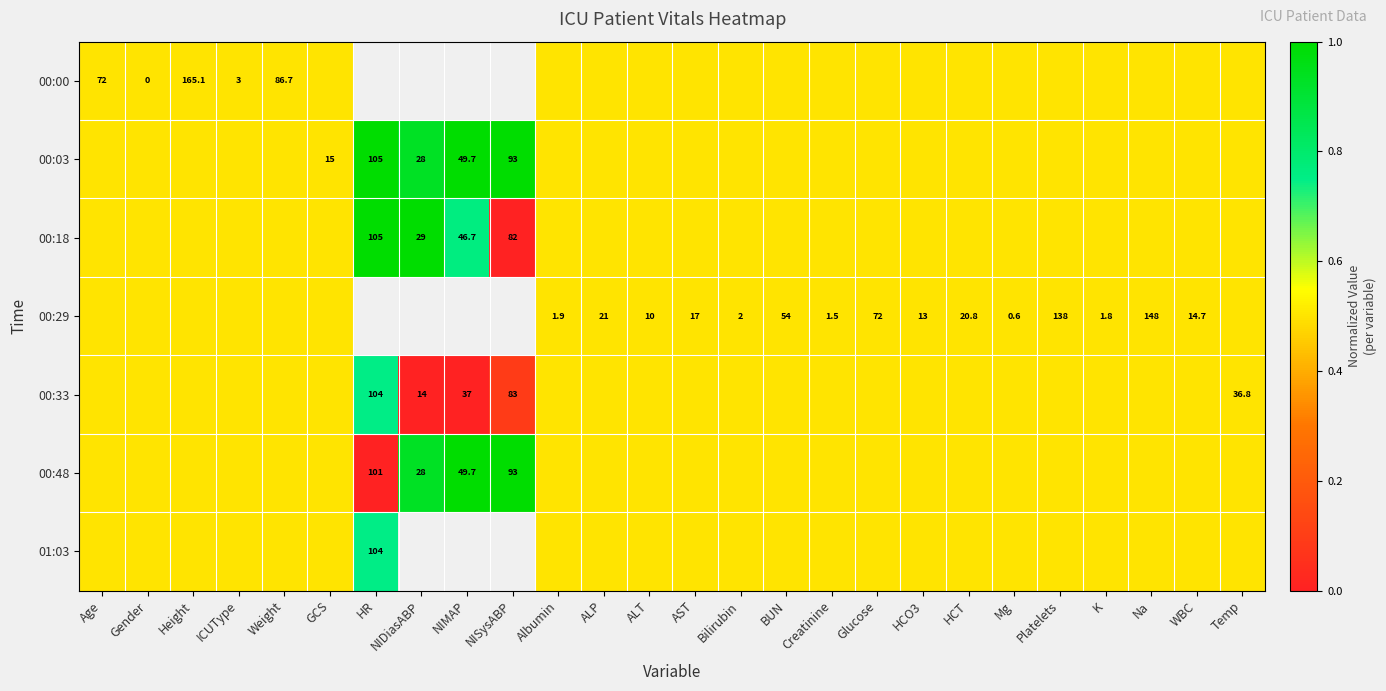

Count the number of data series in this chart.

7